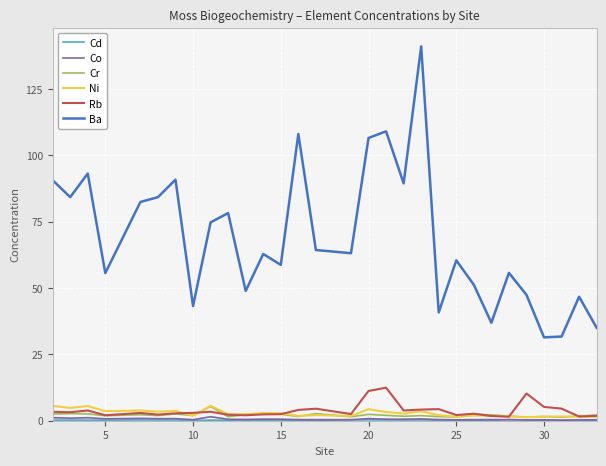

Which series has the largest total across all categories?

Ba